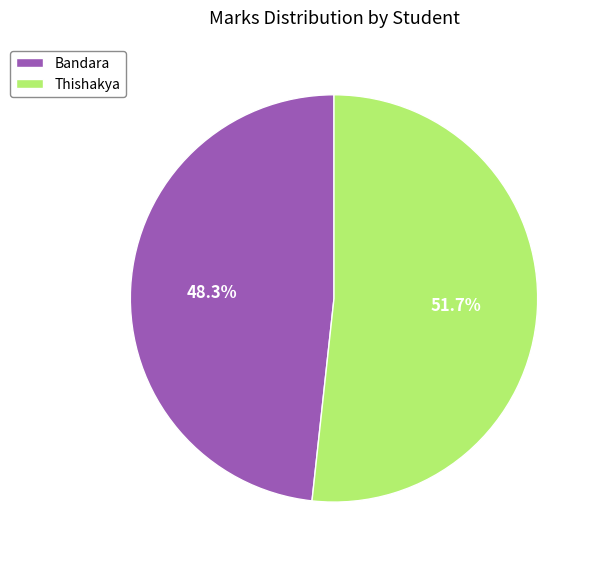

Which slice represents more than half of the pie?

Thishakya